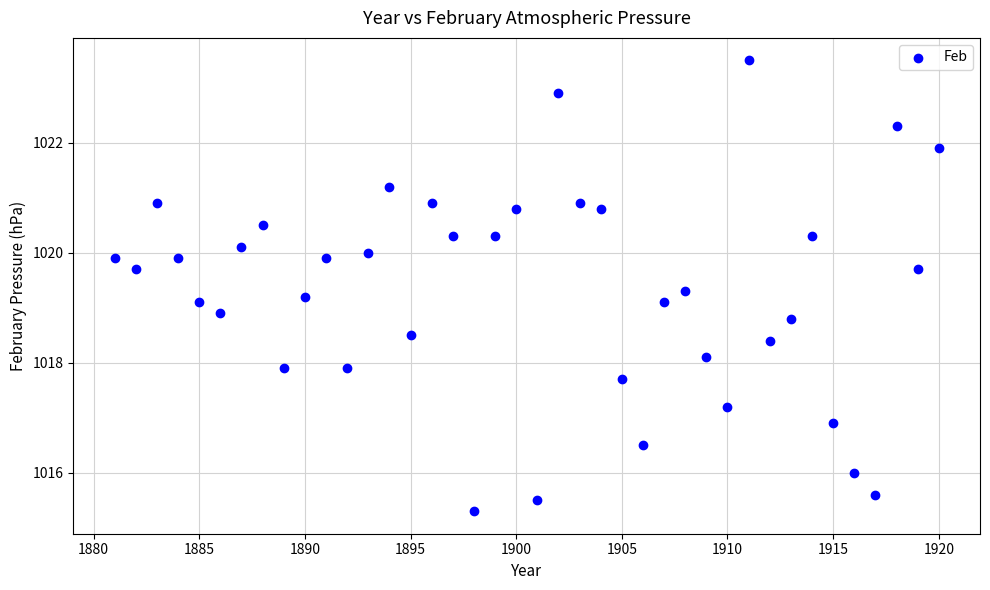

What is the range of X values (max minus min)?

39.0